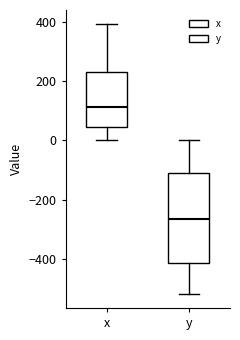

Comparing the boxes themselves (not the whiskers), which one is the tallest?

y